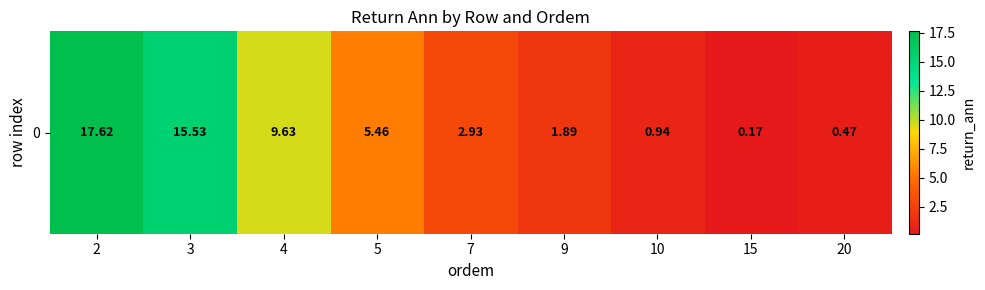

How many data points does each series have?

9